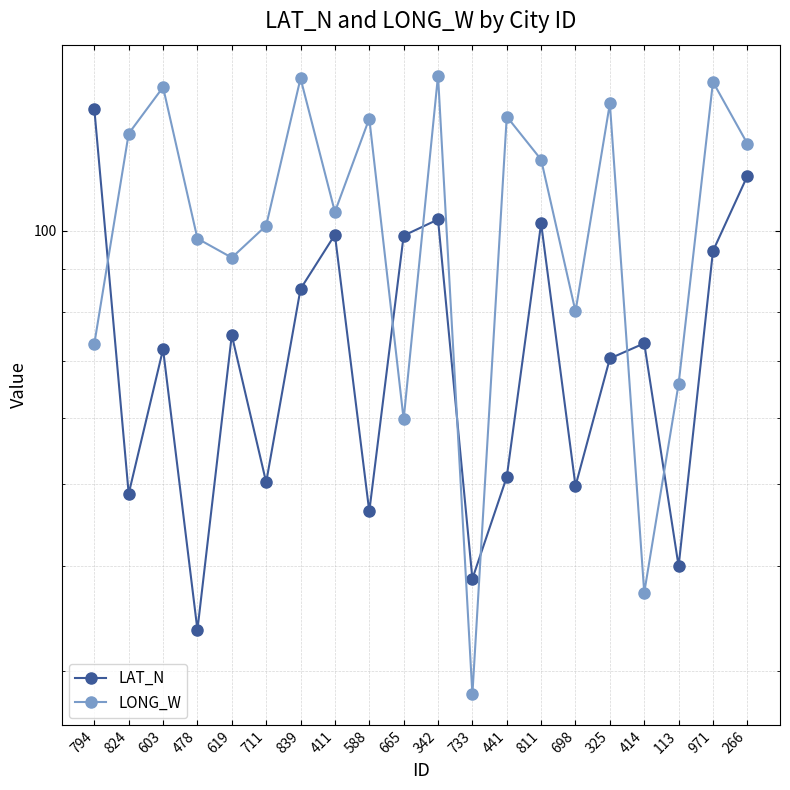

What is the total value across all series at 971?

245.0